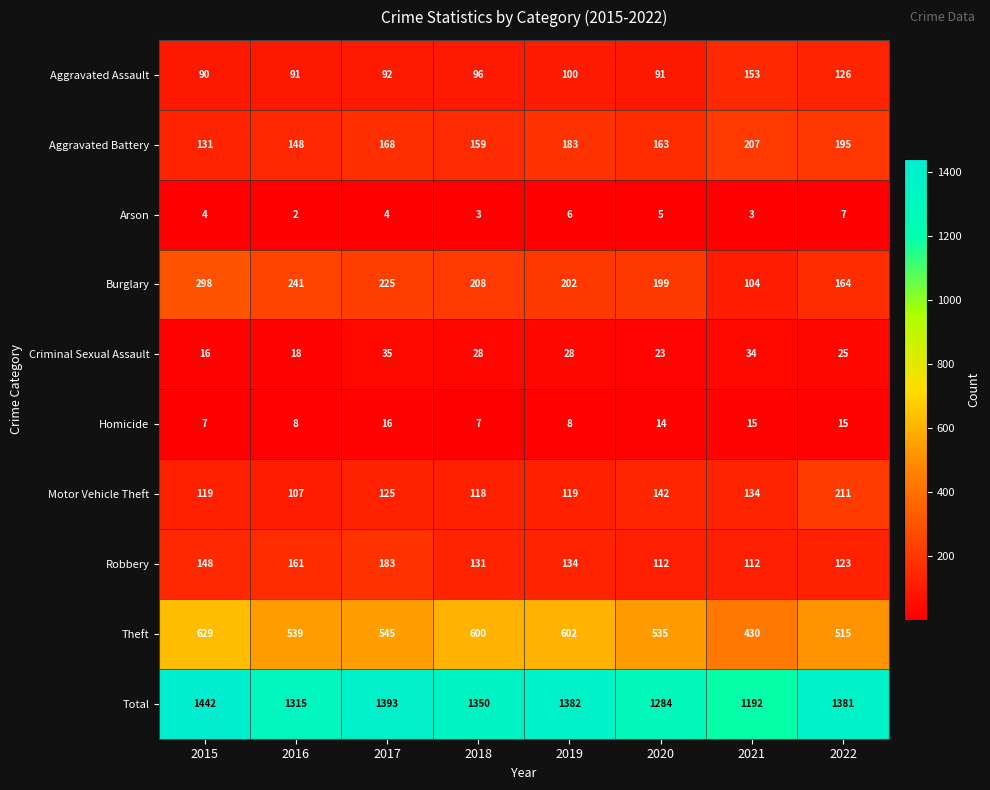

What value does the Burglary series have at 2021, to the nearest 5?

105